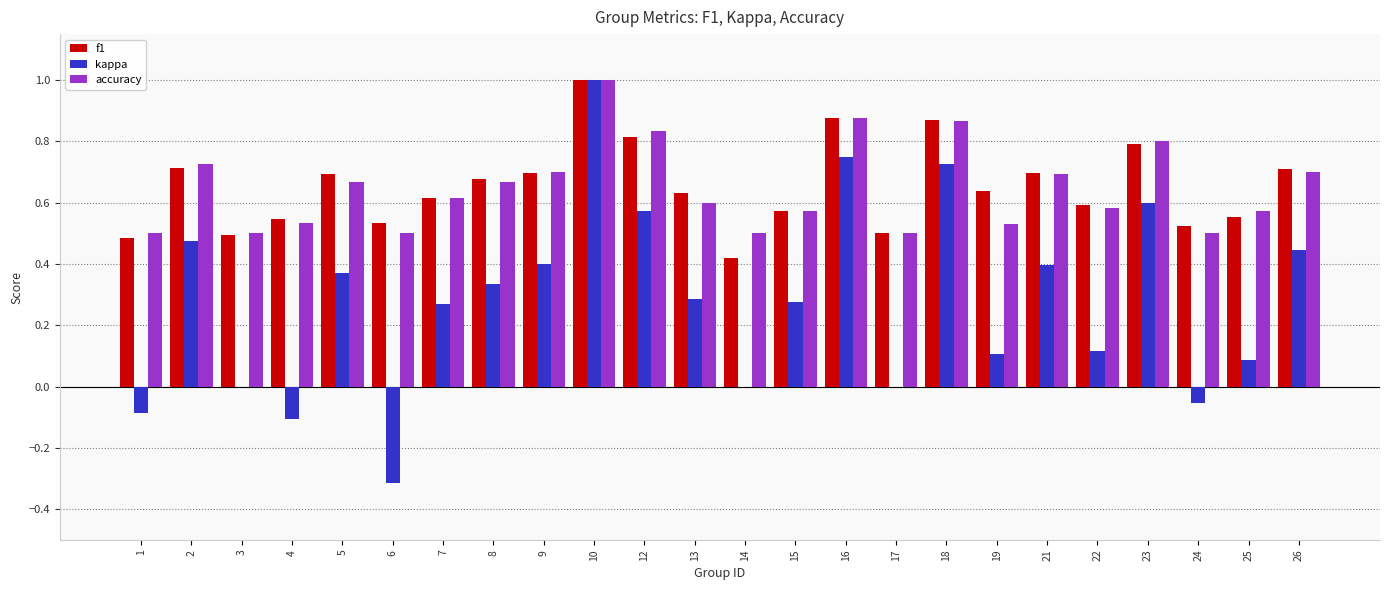

What is the total value across all series at 16?

2.5